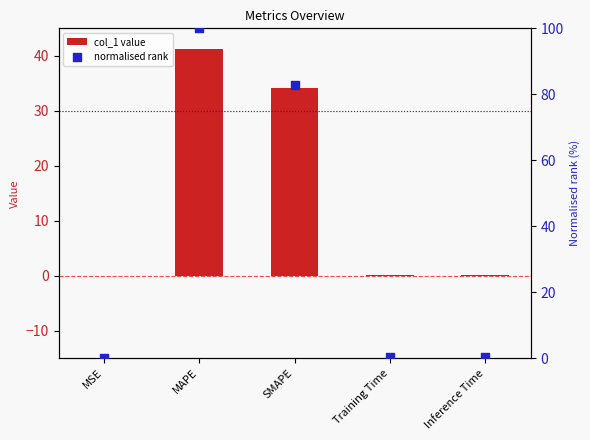

Which series reaches the maximum Y coordinate?

normalised rank